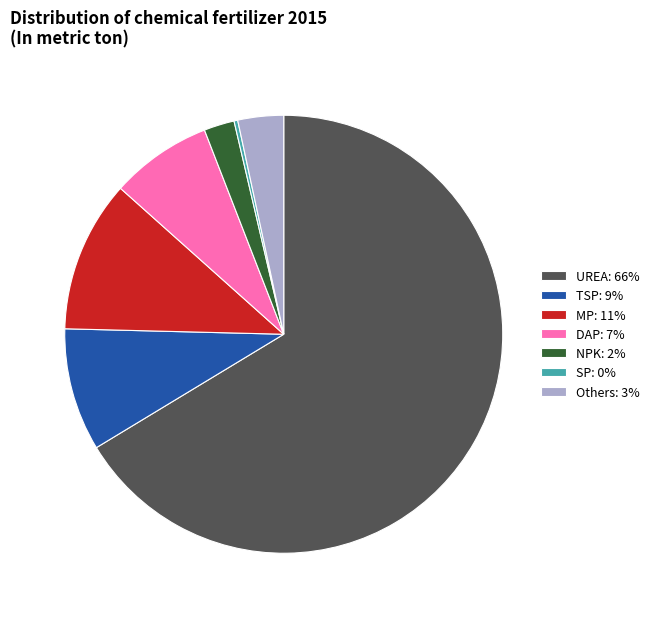

Which category has the biggest portion of the pie?

UREA: 66%